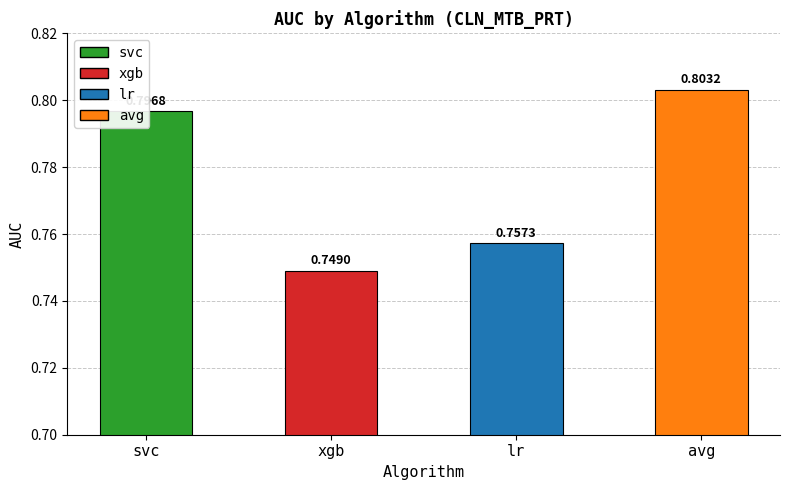

How many bars are there in total?

4